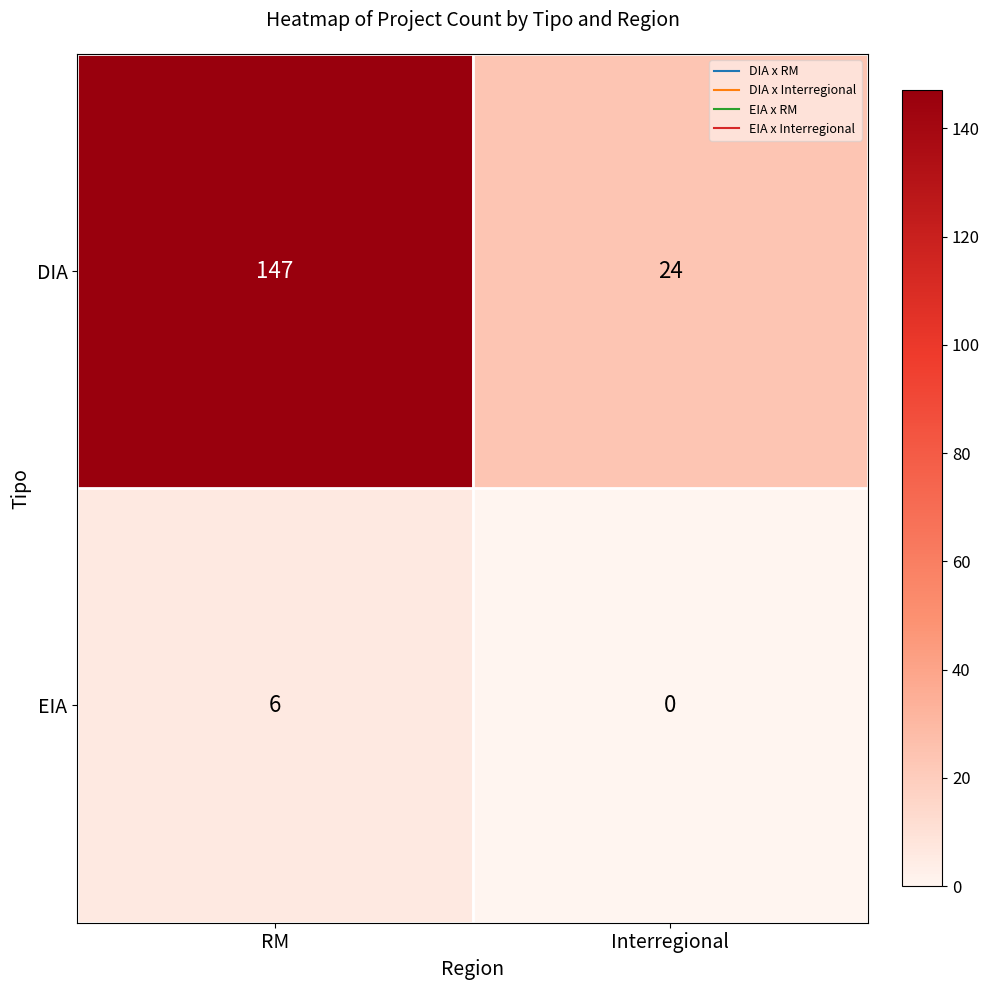

Rank the series by their average value, from highest to lowest.

DIA, EIA